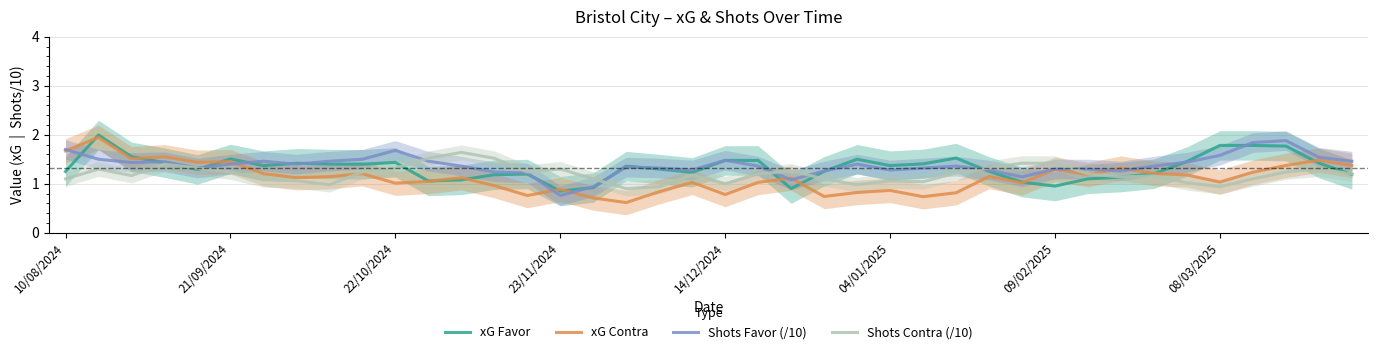

The value of Shots Contra (/10) at 09/02/2025 is 1.4. True or false?

True